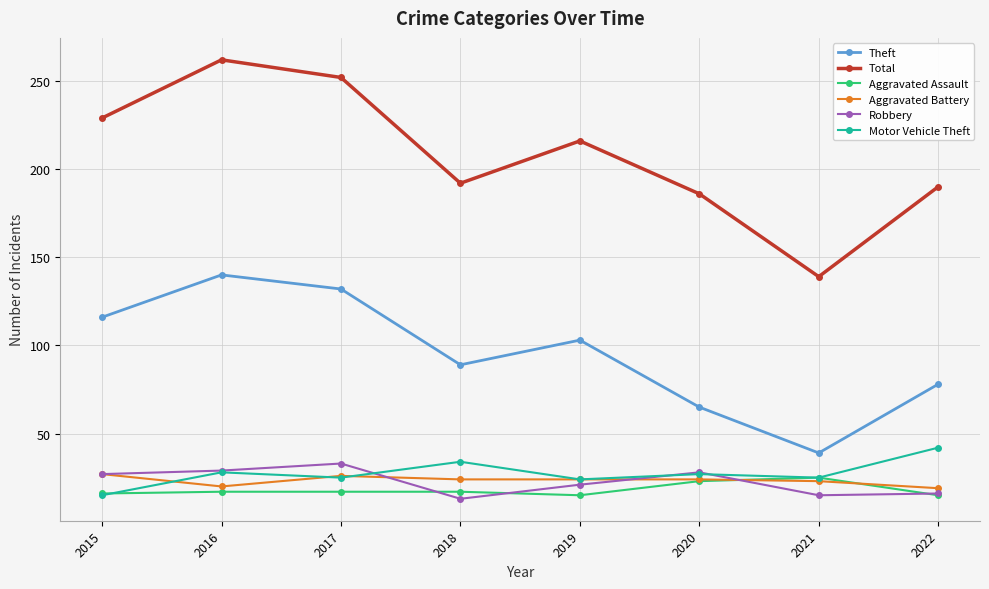

What are all the series names shown in the legend?

Theft, Total, Aggravated Assault, Aggravated Battery, Robbery, Motor Vehicle Theft